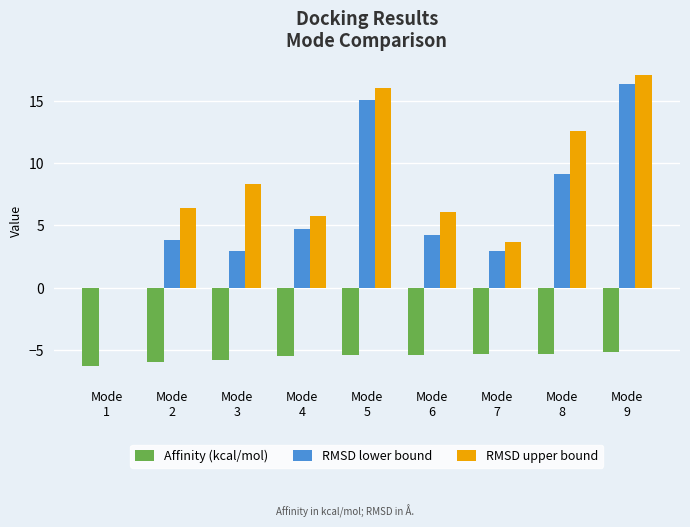

What is the approximate value of Affinity (kcal/mol) at Mode
9?

-5.2